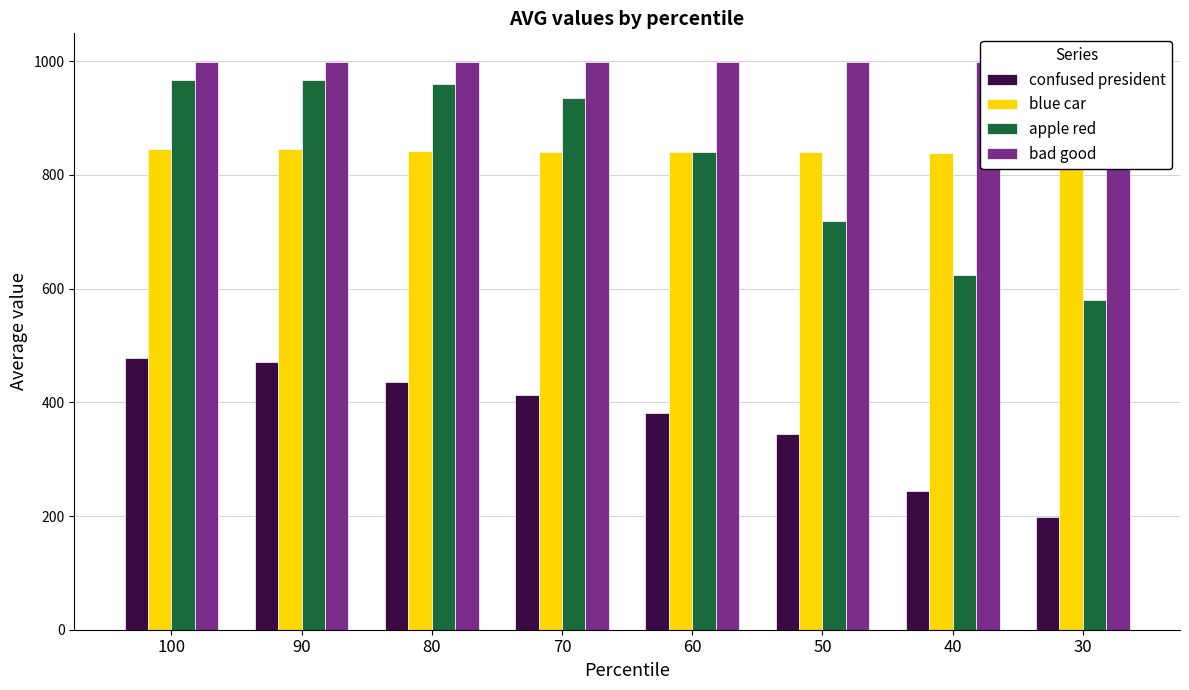

List the labels in order of bad good value, largest first.

100, 90, 80, 70, 60, 50, 40, 30